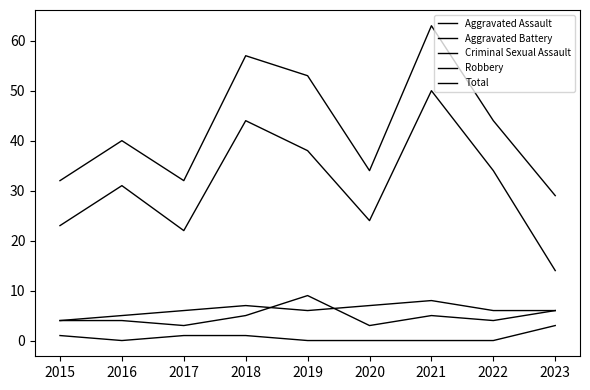

At which category does the chart reach its minimum across all series?

2016